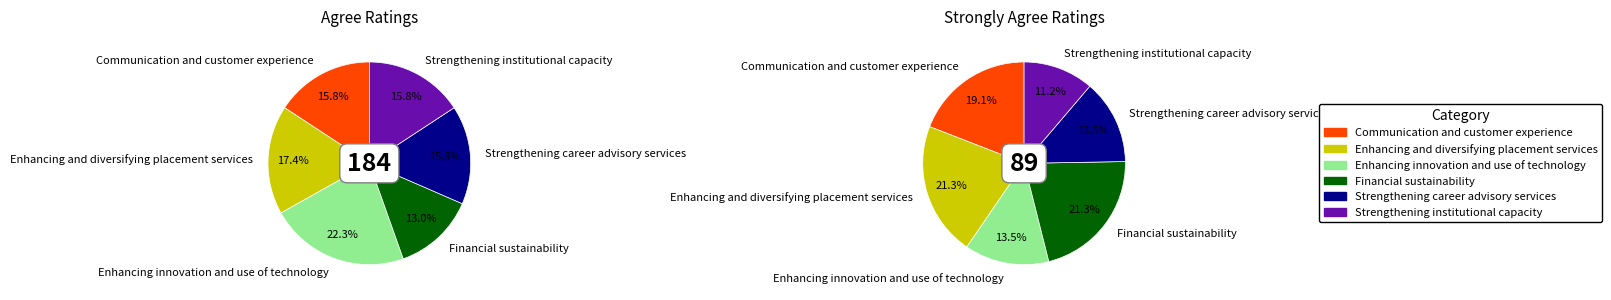

Does any single category account for the majority?

No